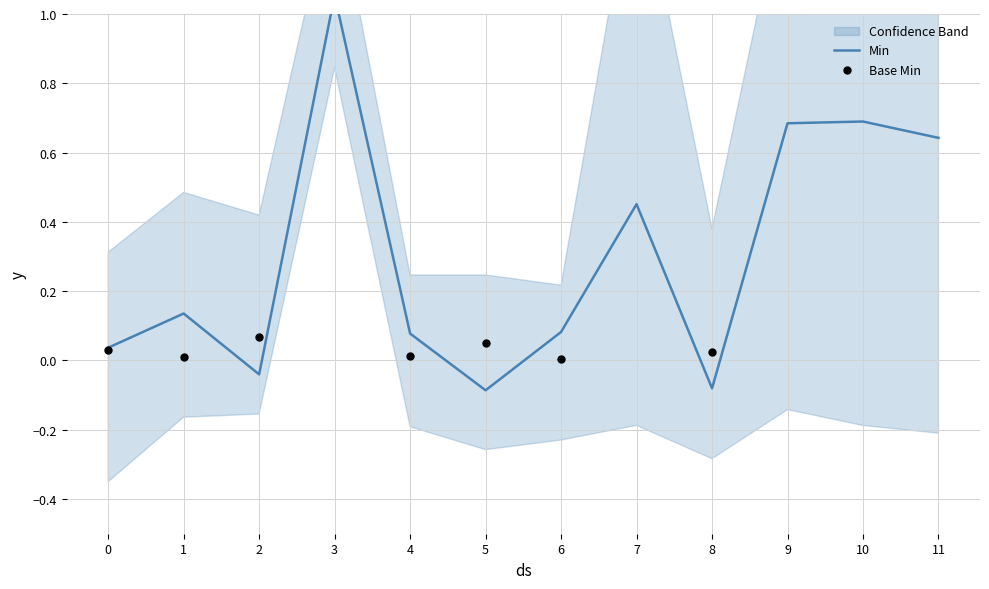

At which category is the sum across all series the highest?

3